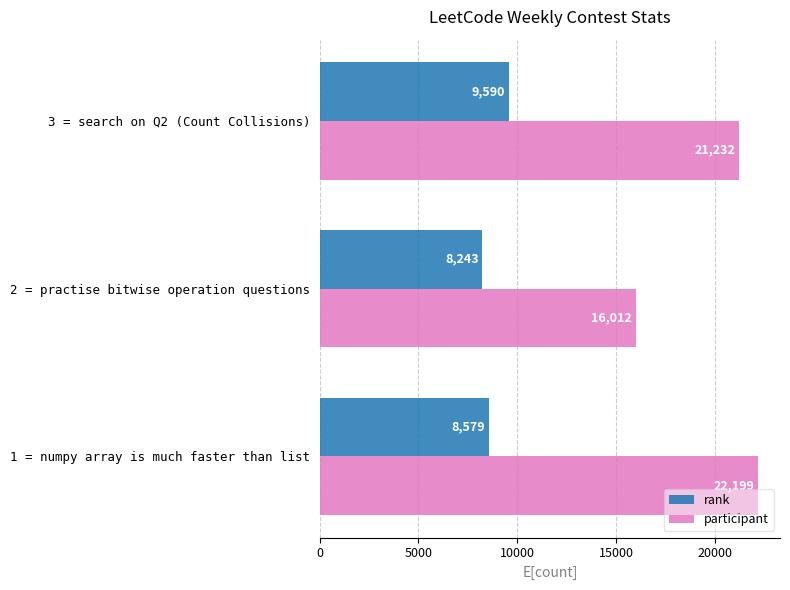

What are all the series names shown in the legend?

rank, participant